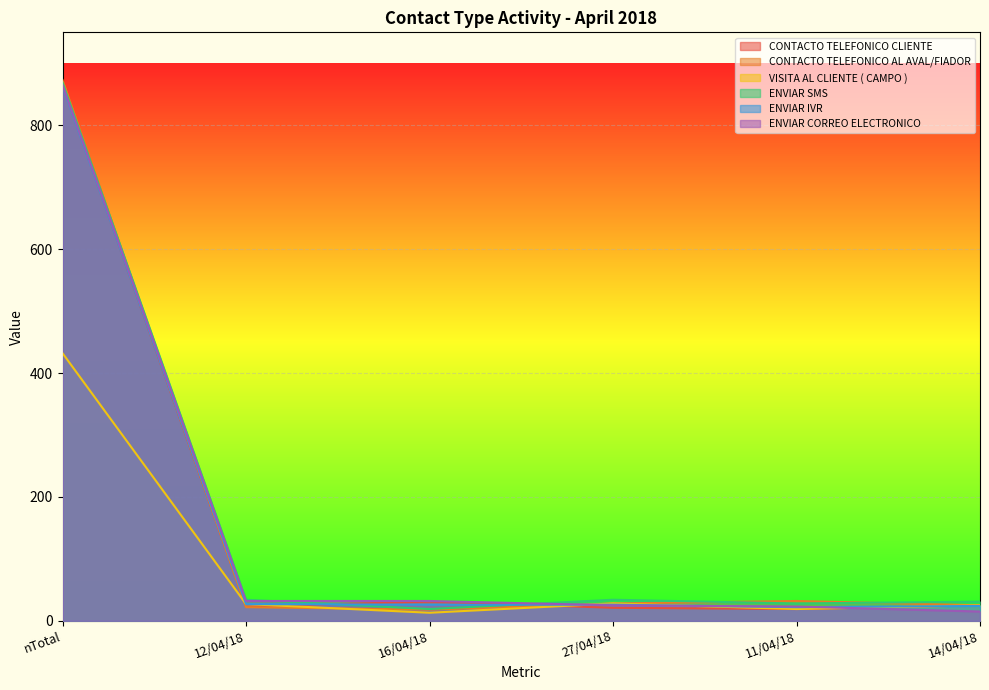

True or false: CONTACTO TELEFONICO CLIENTE has more than 1 interior local peaks.

False